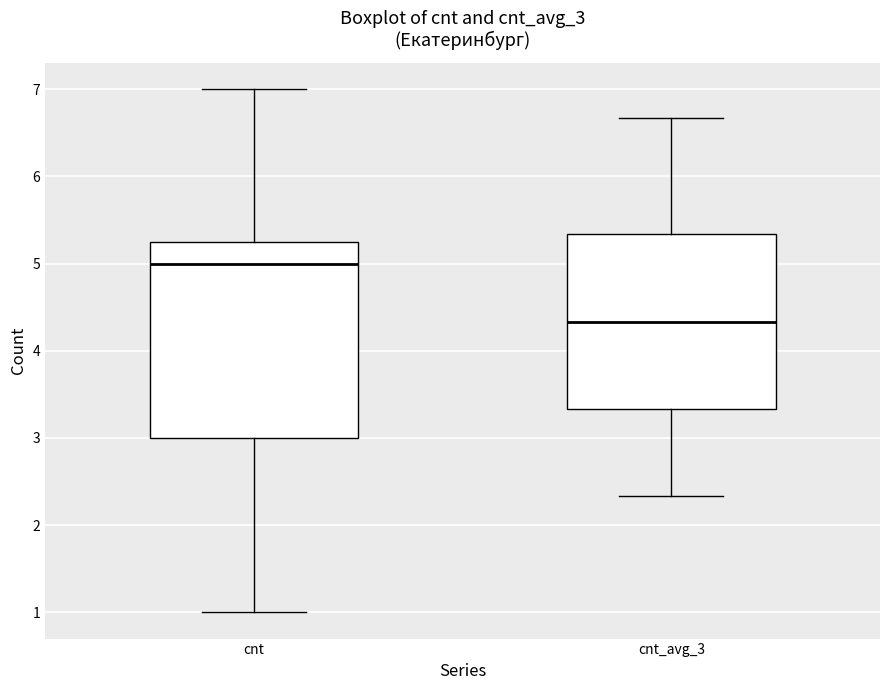

Which box is the tallest, from its lower edge to its upper edge?

cnt